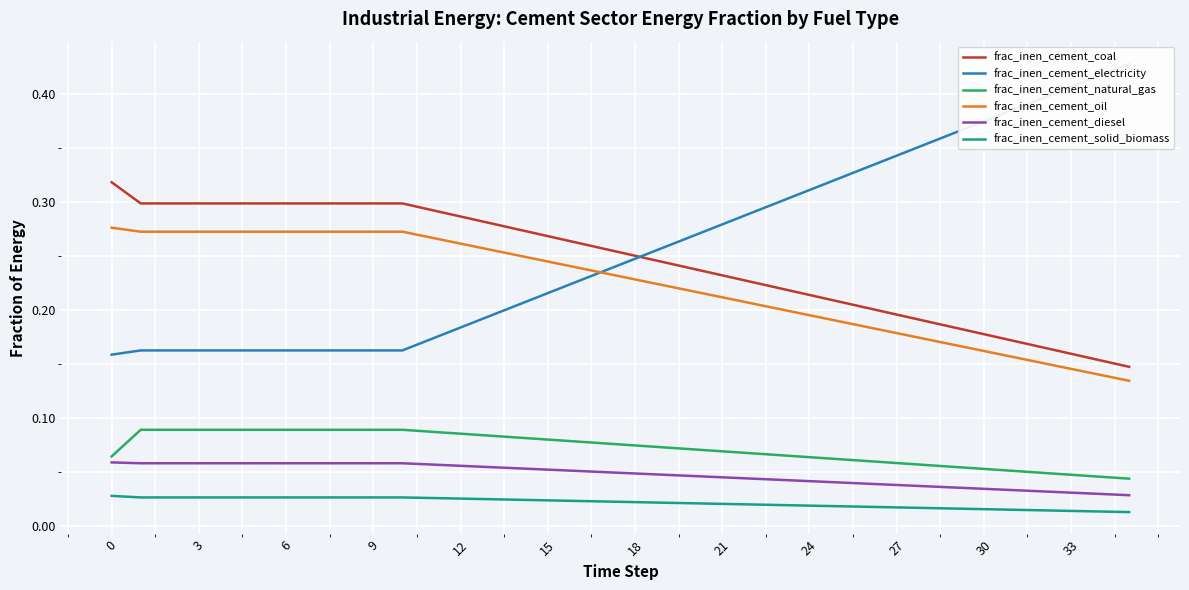

True or false: frac_inen_cement_oil and frac_inen_cement_natural_gas cross at least once.

False